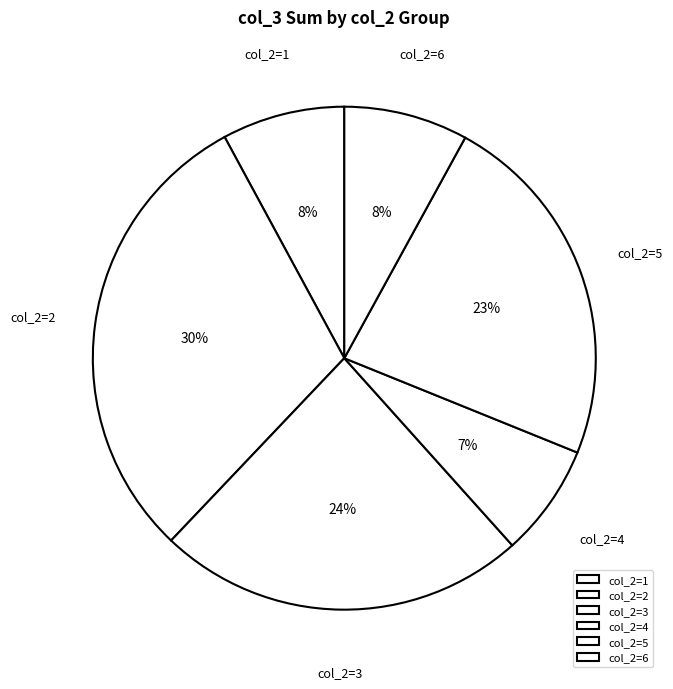

To the nearest percent, what is the average slice percentage?

17%